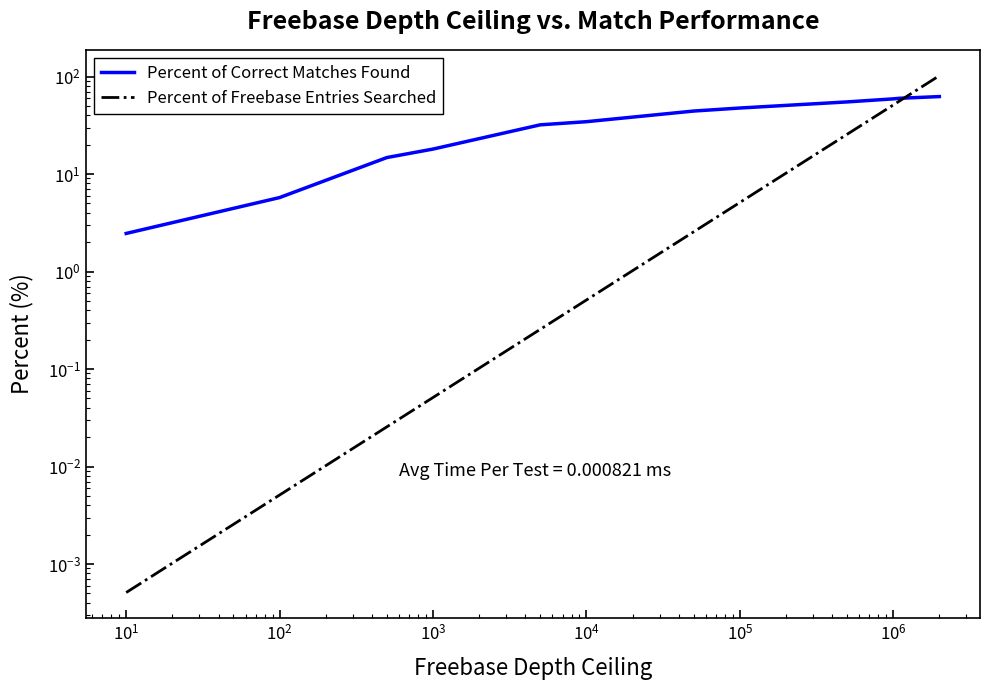

Does the chart display data point markers on the line(s)?

No